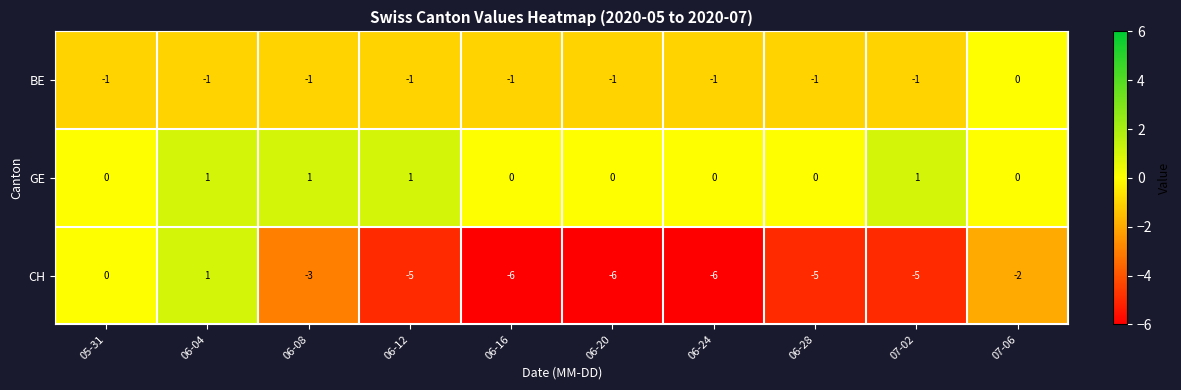

Rank the series at 06-28 from highest to lowest value.

GE, BE, CH